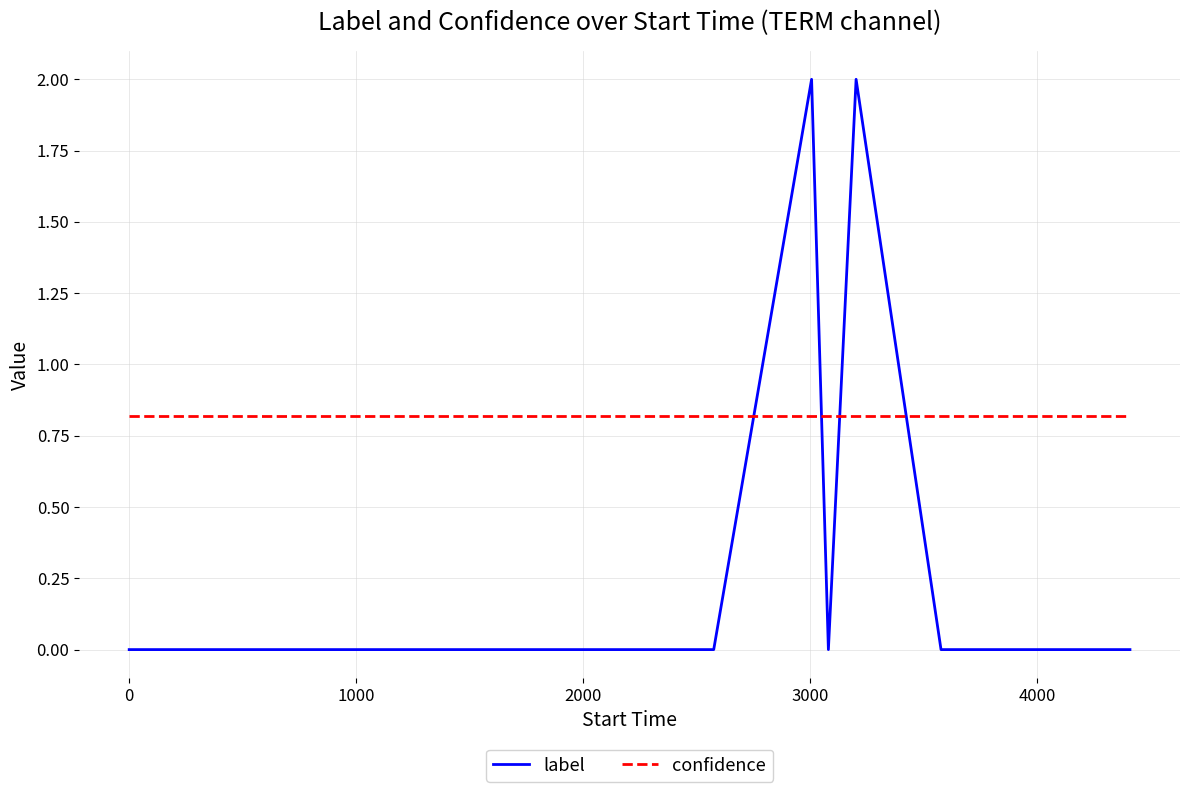

True or false: label and confidence intersect in this chart.

True